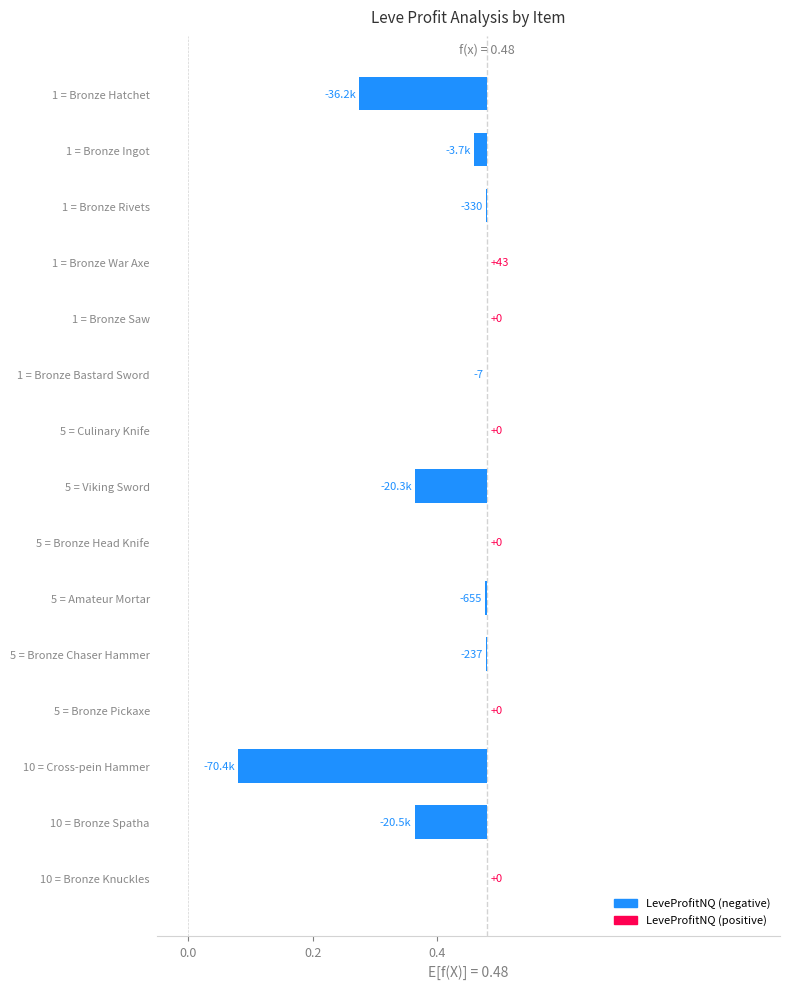

How many negative values are there?

9